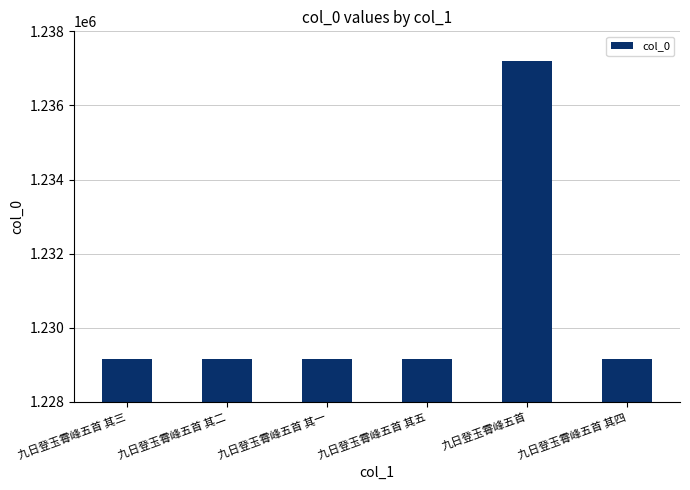

What is the value of the 2nd bar from the left?

1229156